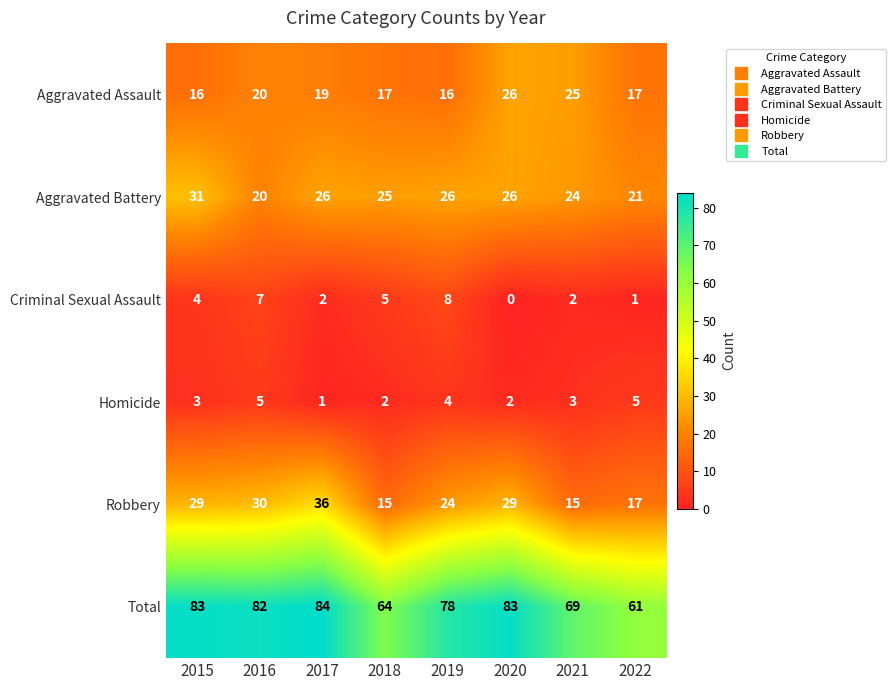

Rank the series by their maximum value, from lowest to highest.

Homicide, Criminal Sexual Assault, Aggravated Assault, Aggravated Battery, Robbery, Total